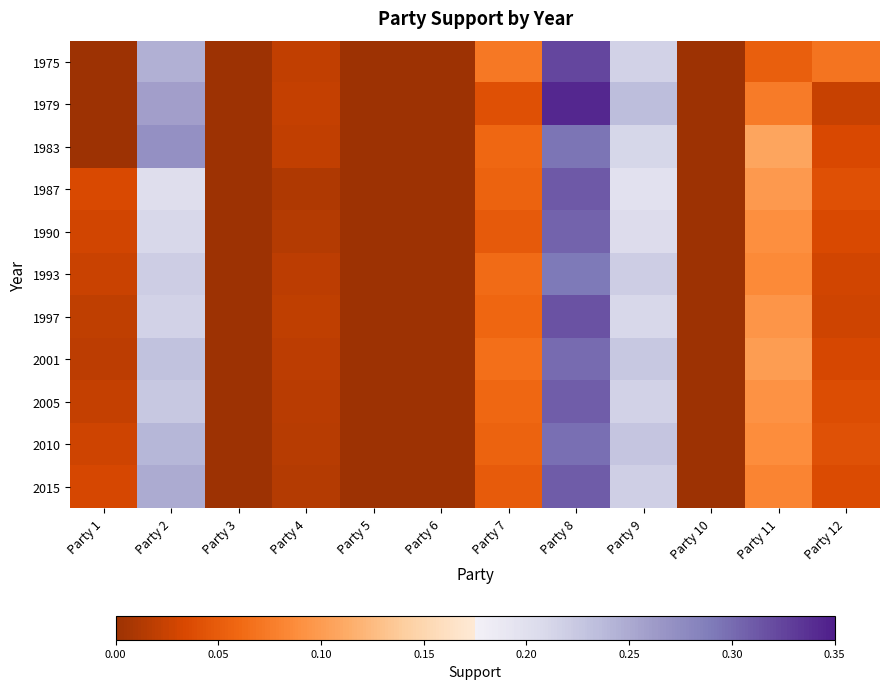

What is the difference between the highest and lowest values at Party 8?

0.1